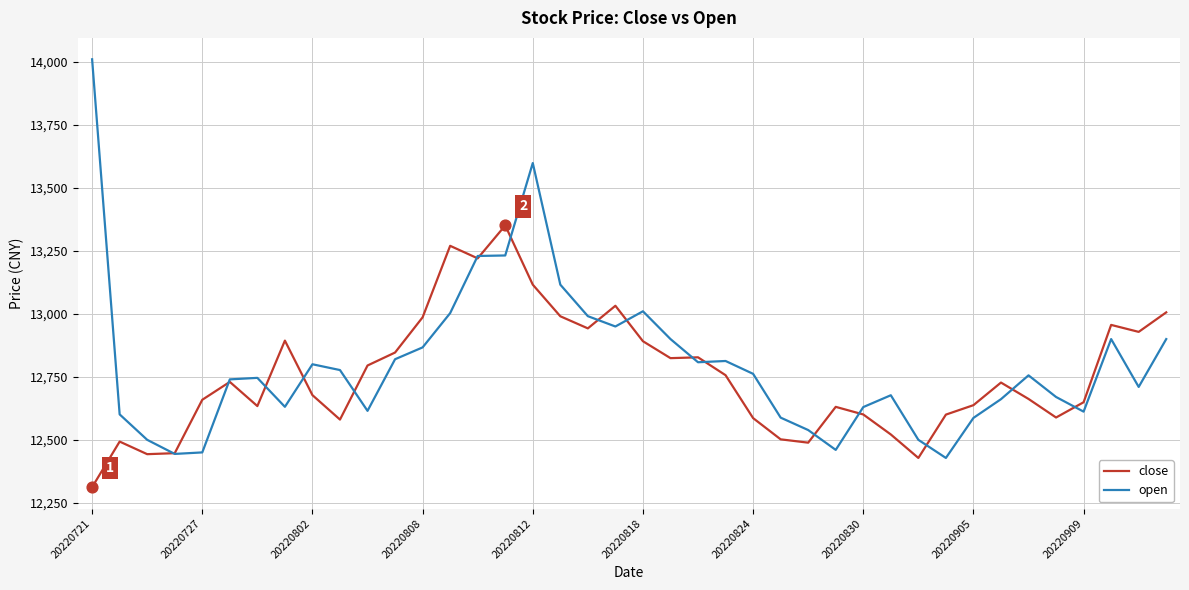

Which series has the widest spread of values?

open